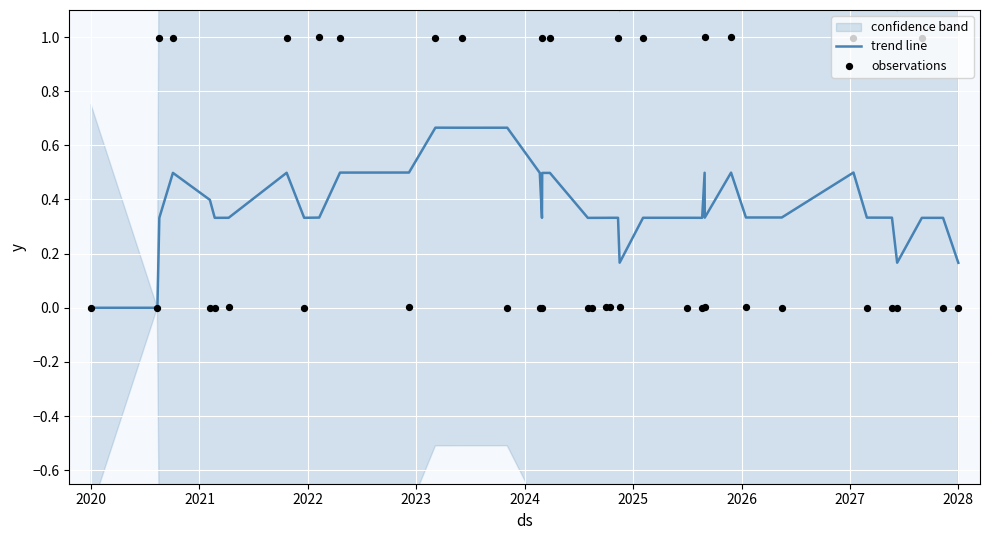

Which series has the largest total across all categories?

observations